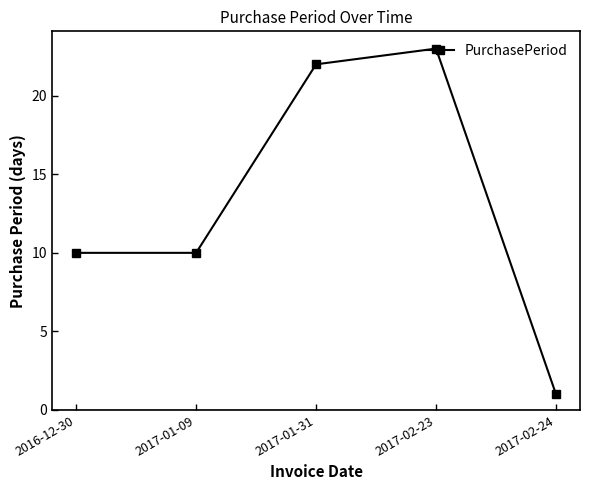

What is the difference between the values at 2017-01-09 and 2017-01-31?

12